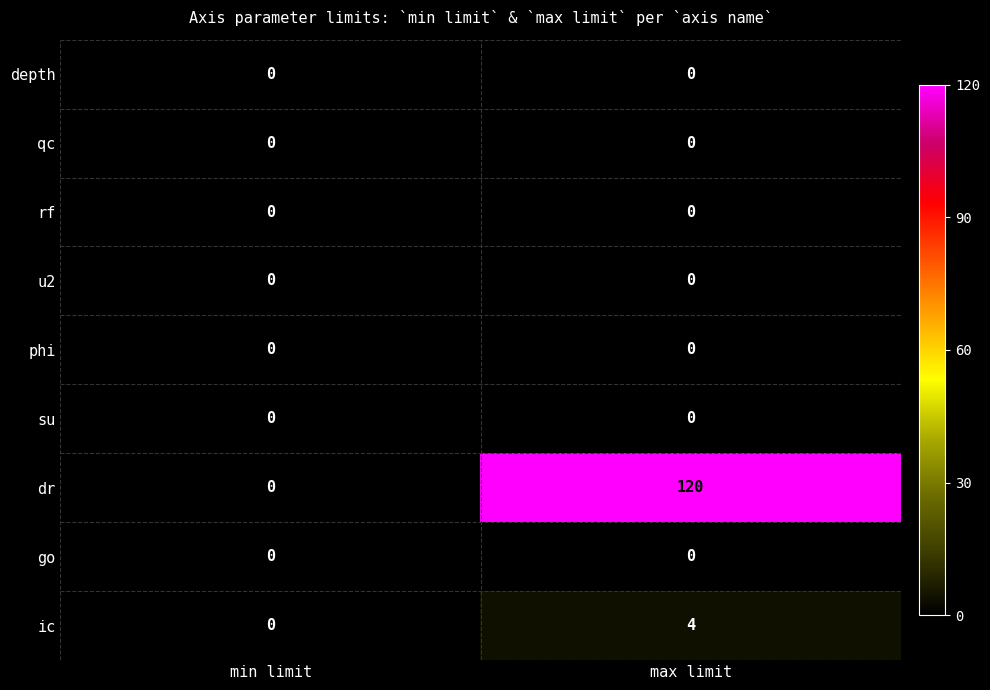

How many categories are shown in the chart?

2